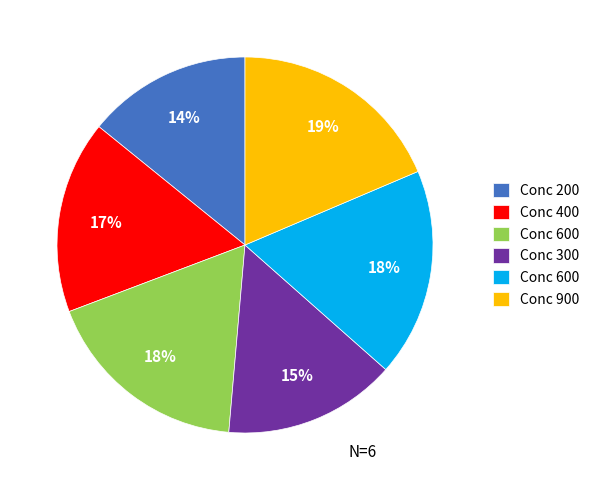

To the nearest percent, what is the average slice percentage?

17%